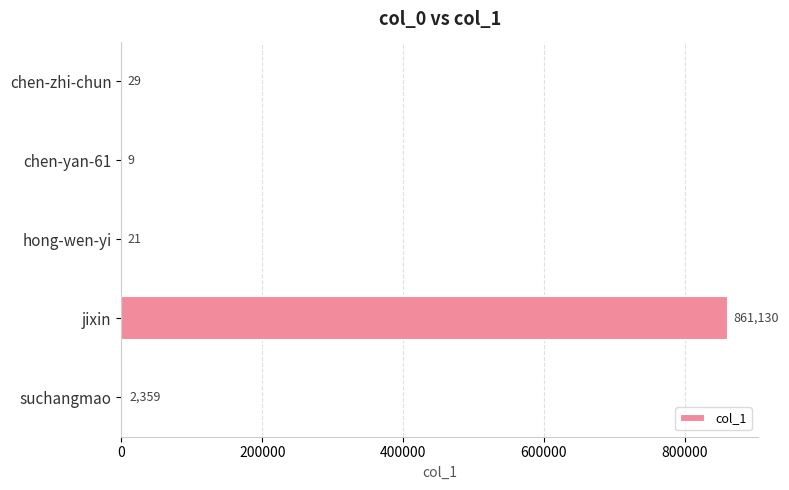

At which label is the value closest to 430569?

suchangmao